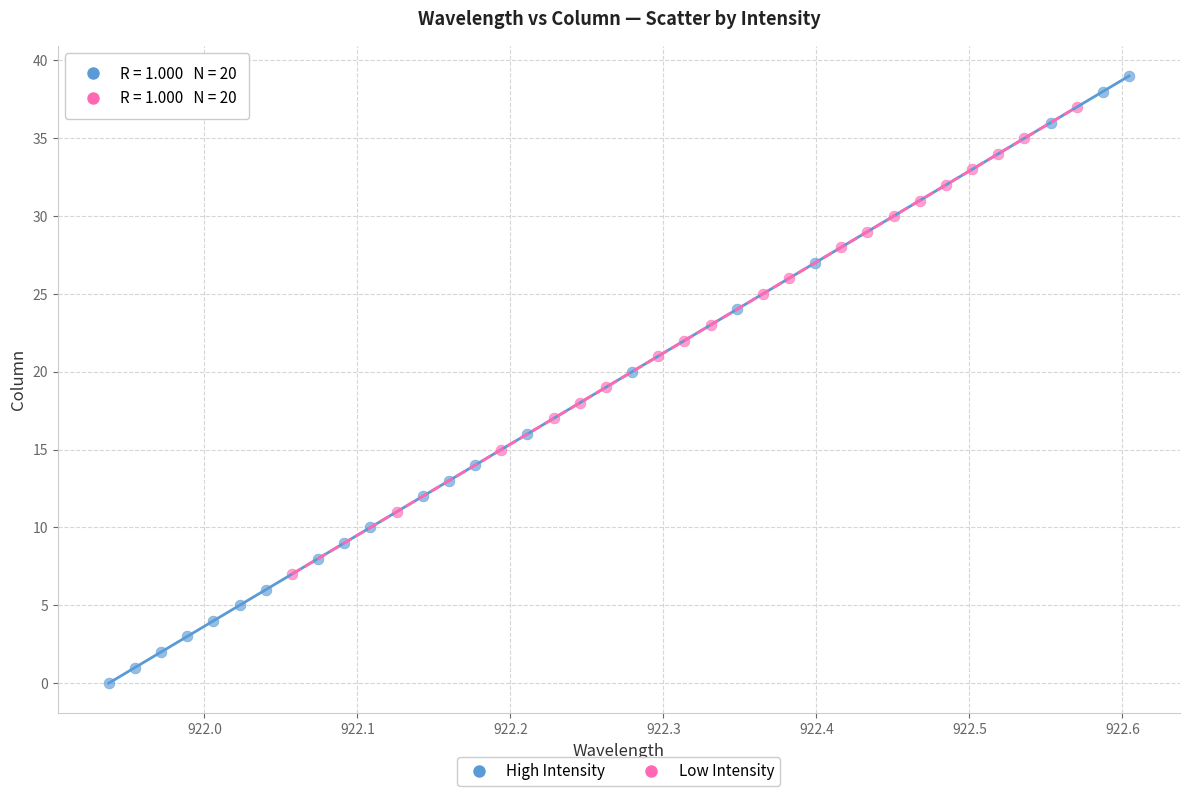

Which series reaches the minimum Y coordinate?

High Intensity